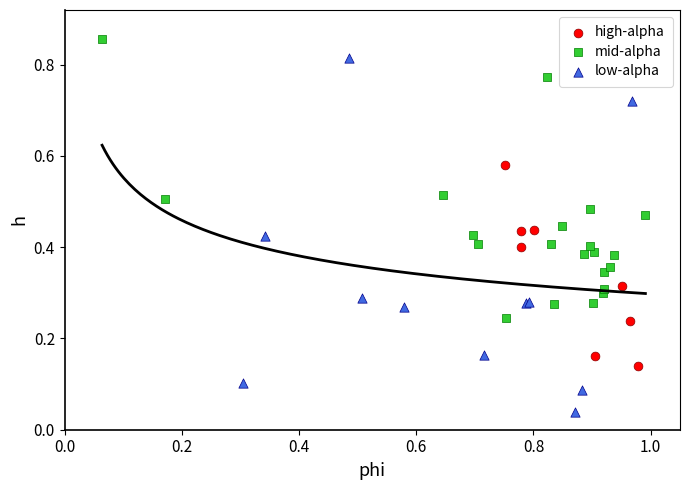

Which series has the largest Y range (max minus min)?

low-alpha